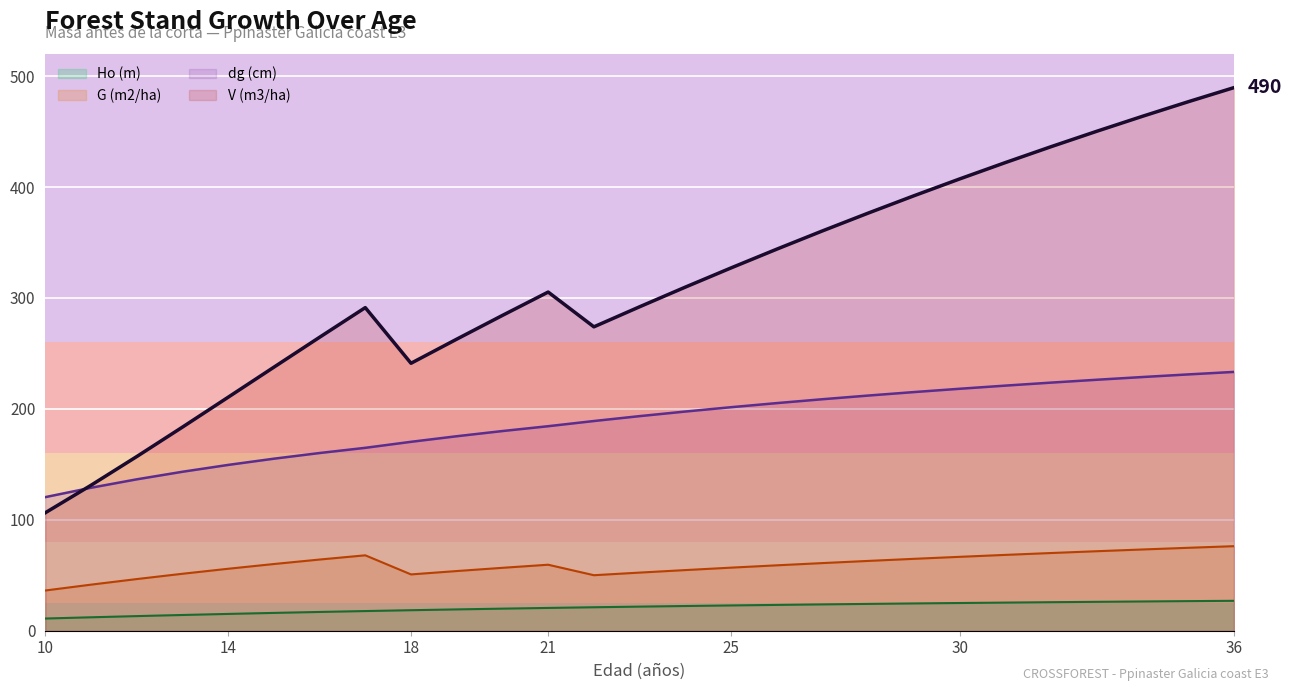

Rank the series by their maximum value, from highest to lowest.

V (m3/ha) line, dg (cm) line, G (m2/ha) line, Ho (m) line